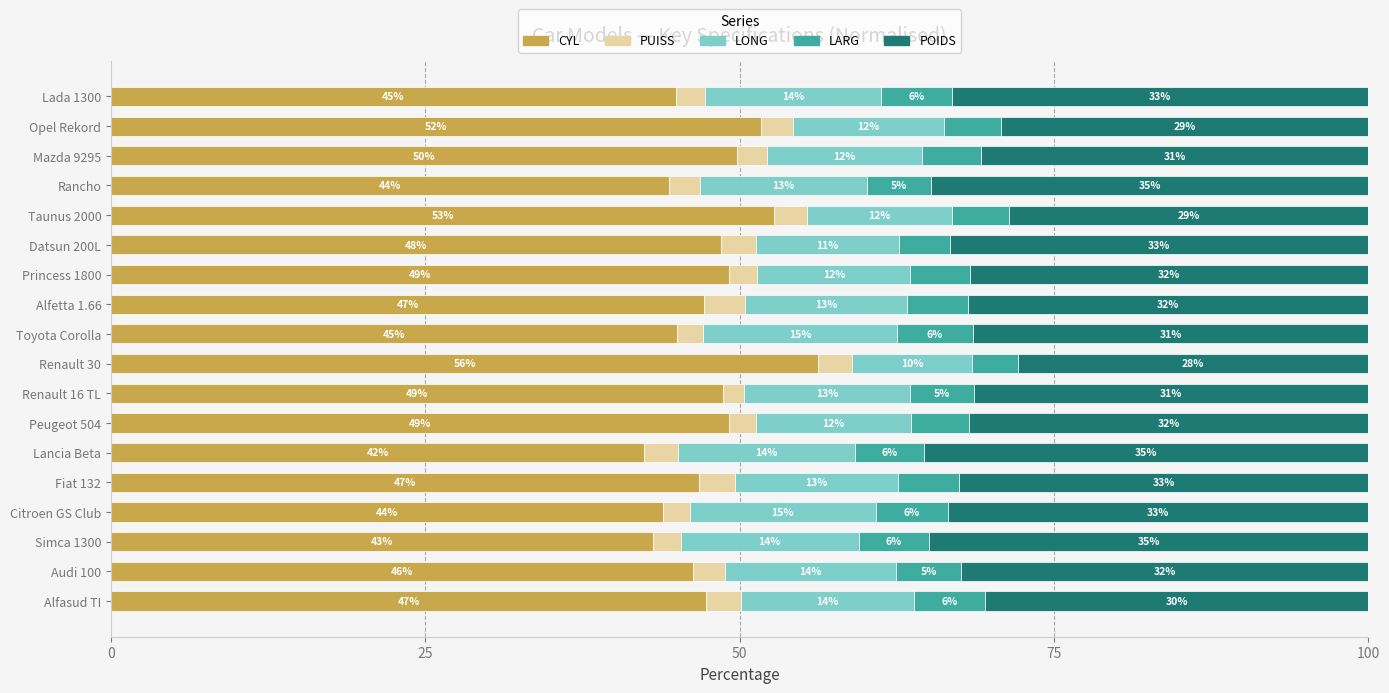

What is the average value of the CYL series?

47.6